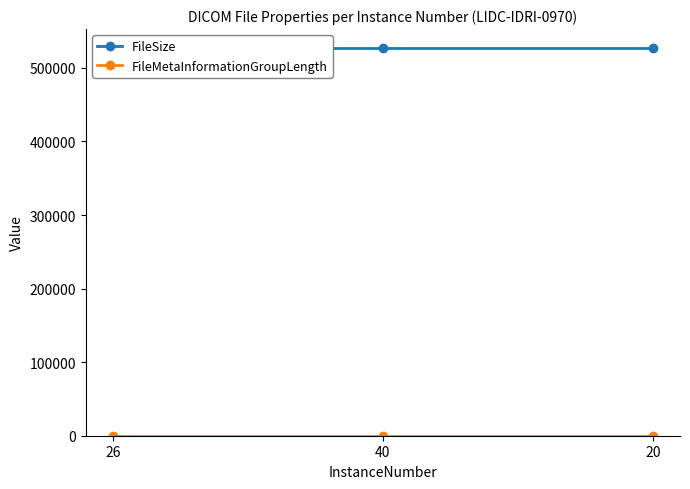

At which label does FileSize reach its peak?

26